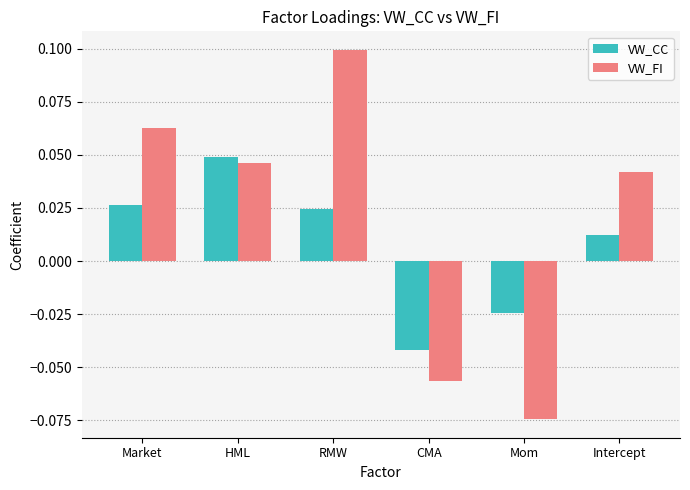

Which series has the largest range (max minus min)?

VW_FI